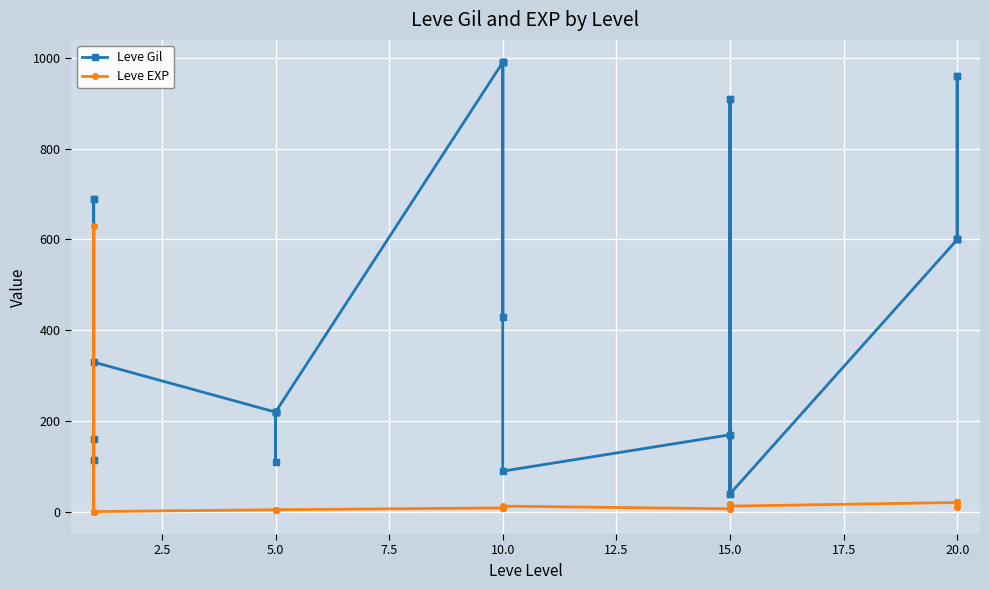

Reading left to right, list all the values displayed in this chart.

Leve Gil: 160	114	115	690	690	330	220	110	220	220	220	220	990	430	990	990	990	90	170	910	170	40	910	40	600	960	600	600	960	600
Leve EXP: 1	630	630	1	1	1	5	4	5	5	5	5	9	8	9	9	9	13	7	18	7	13	18	13	21	12	21	21	12	21